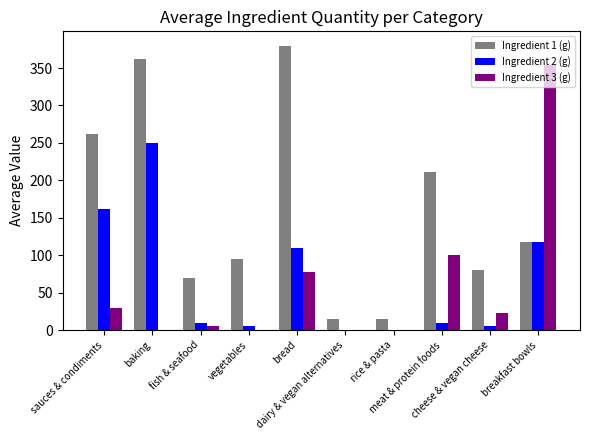

How many data points does each series have?

10